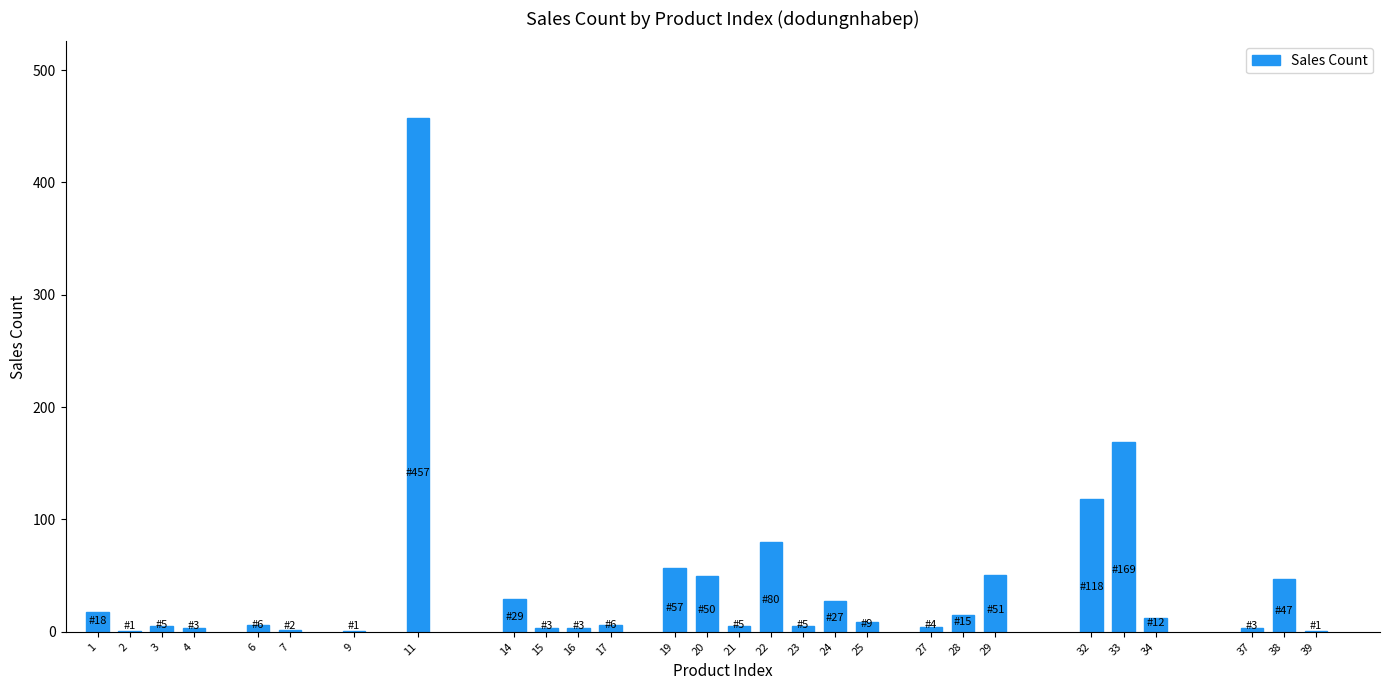

What is the maximum value shown in the chart?

457